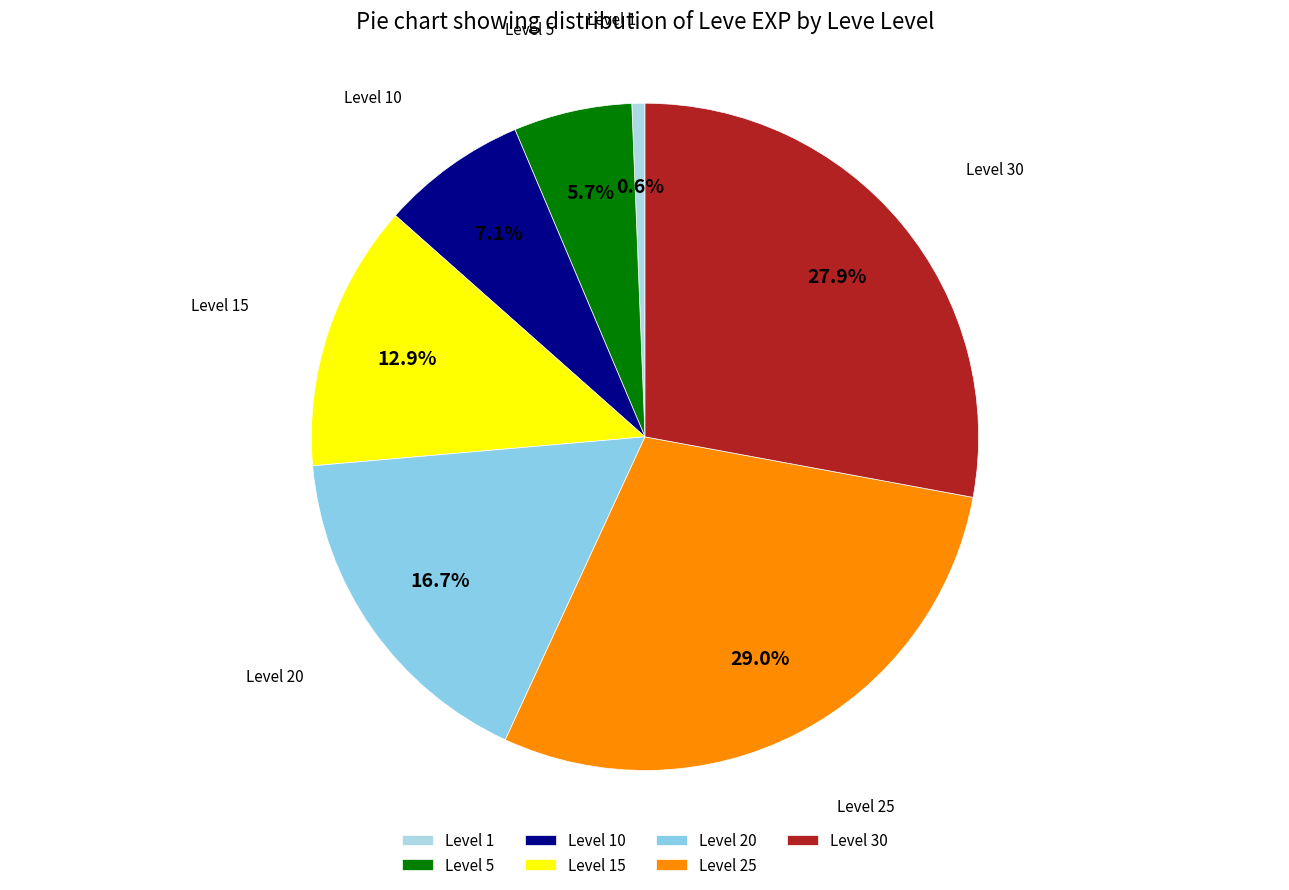

What is the smallest slice in the pie chart?

Level 1